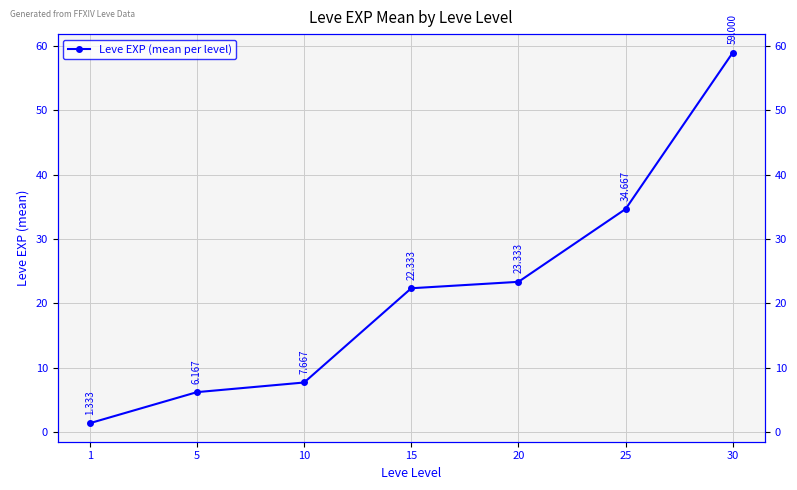

The chart shows a value of 18.2 at 30. True or false?

False